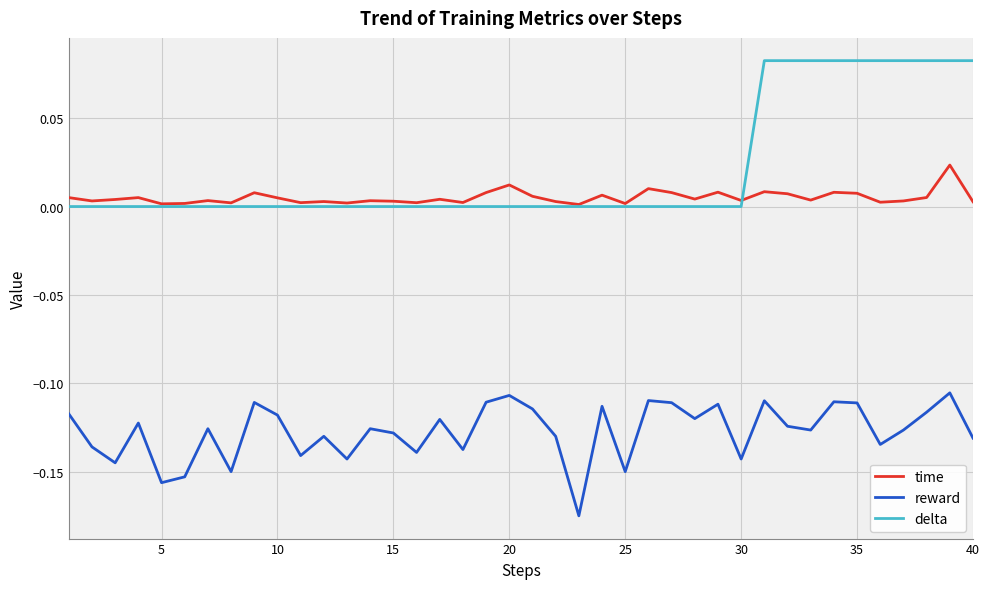

Rank the series by their maximum value, from lowest to highest.

reward, time, delta